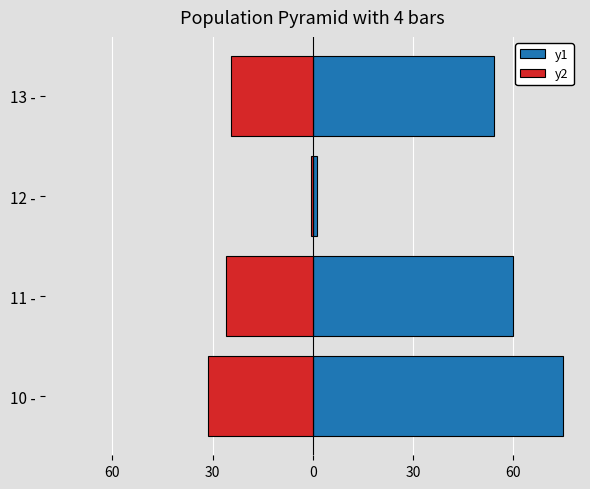

Rank the series at 30 from lowest to highest value.

y2, y1